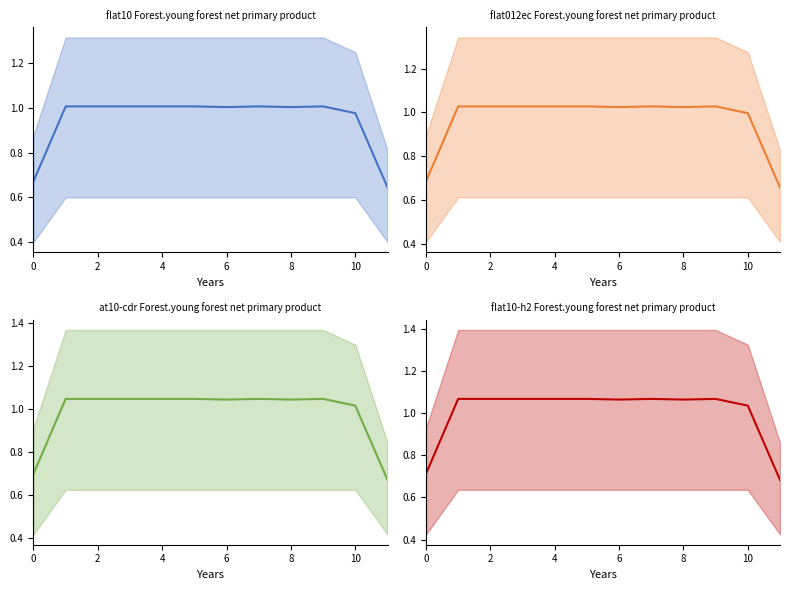

How many interior local valleys (lower than both neighbors) does the data have?

2